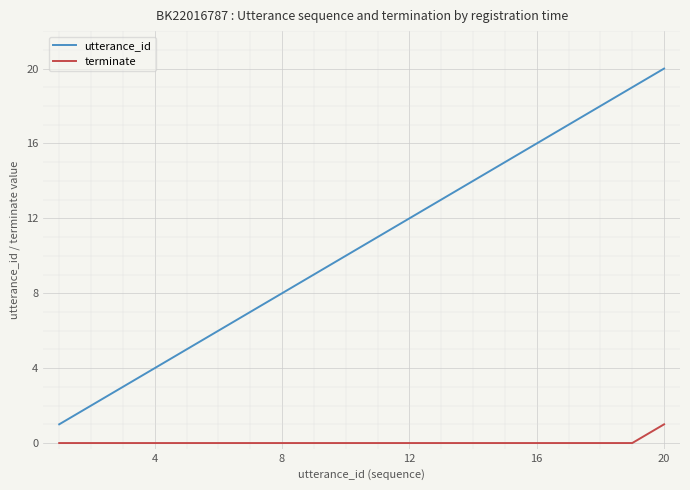

True or false: utterance_id and terminate intersect in this chart.

False